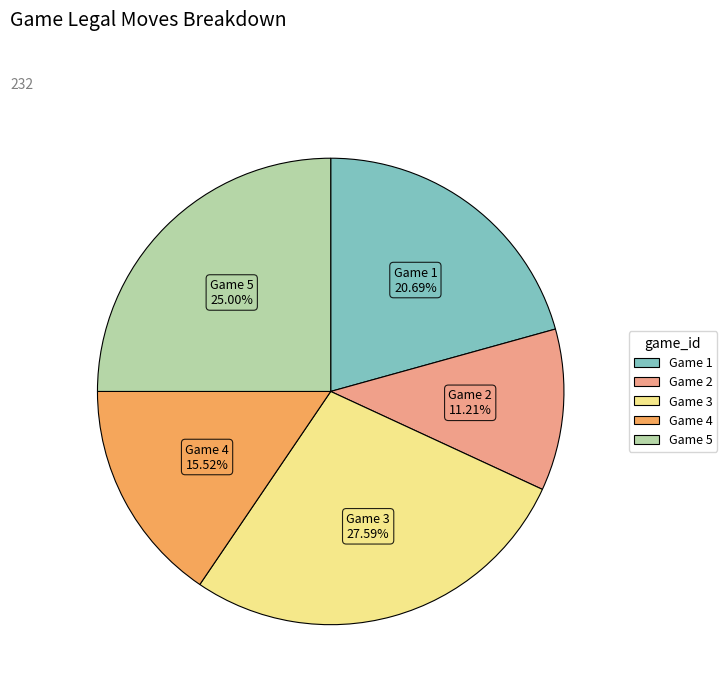

Is there a majority slice in this chart?

No